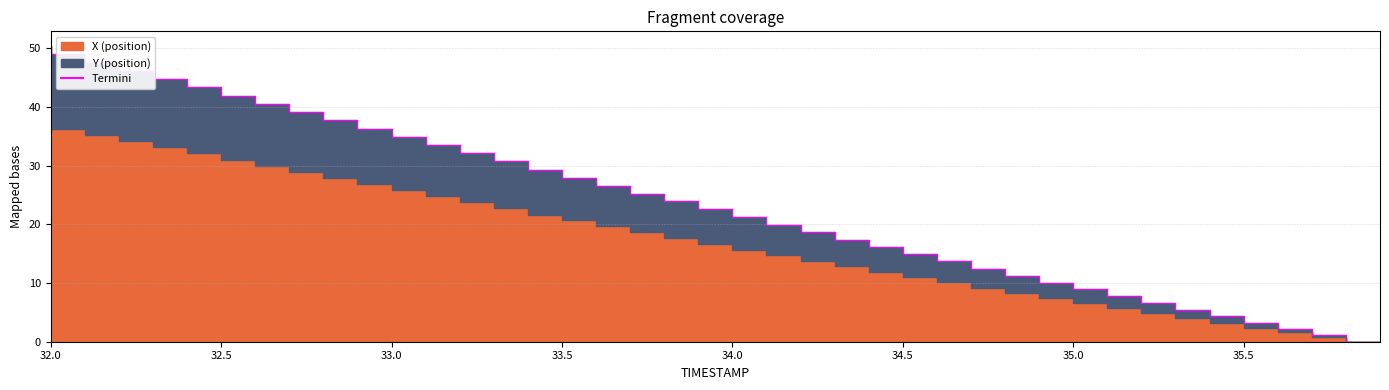

How many positive values are there?

39